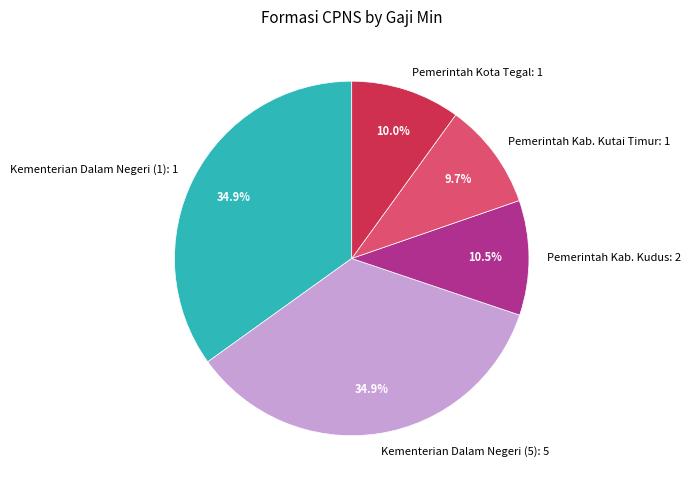

To the nearest percent, what percentage of the pie is Pemerintah Kota Tegal?

10%